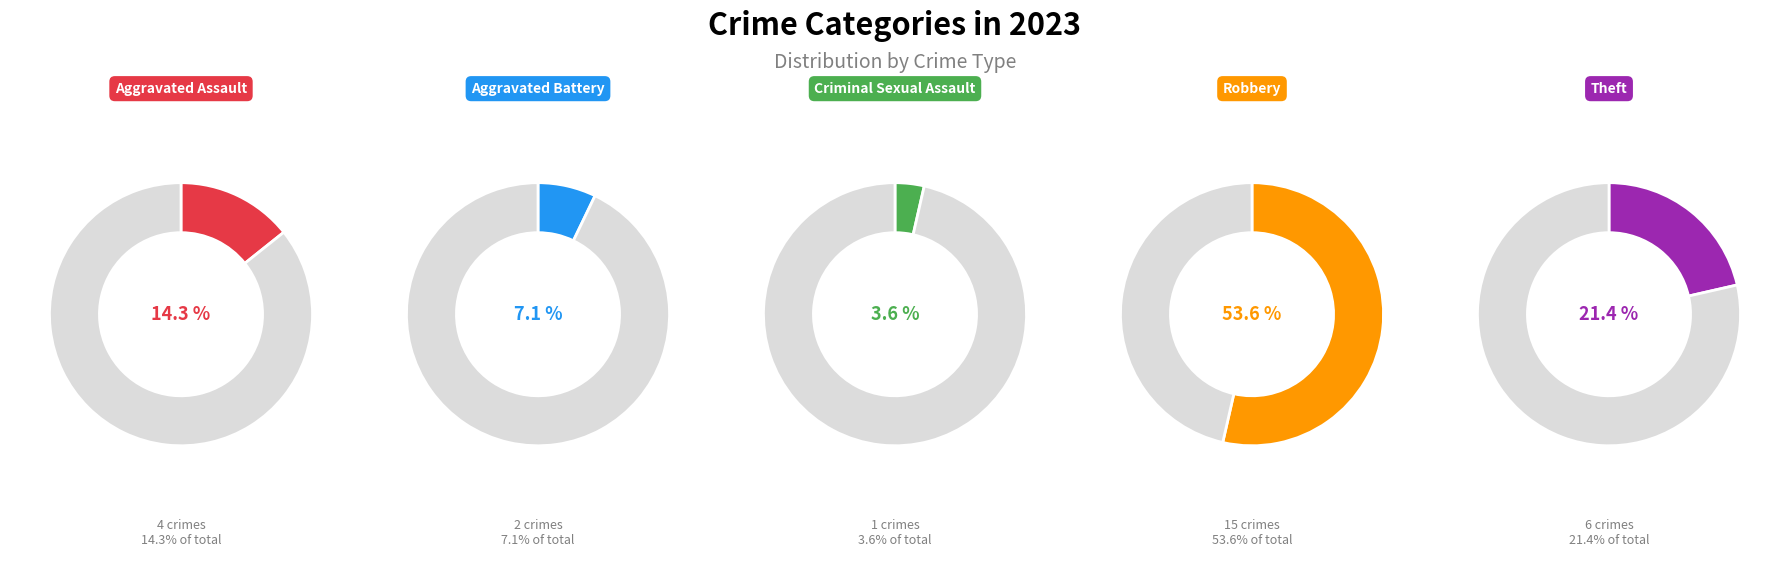

Approximately how many times larger is the value at Robbery compared to Aggravated Battery?

7.5